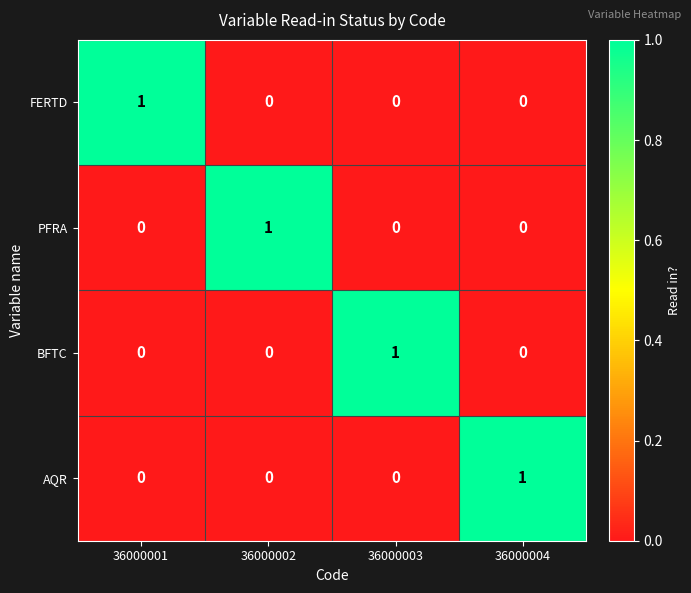

Is it true that AQR equals -1 at 36000002?

False